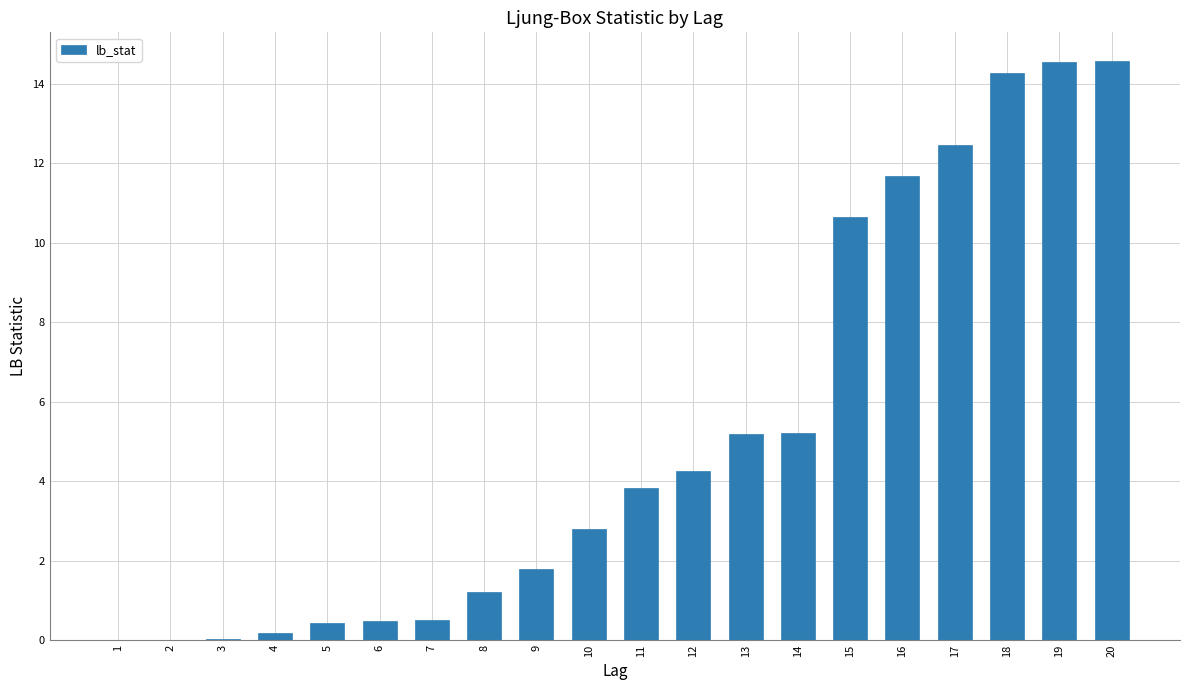

What is the approximate value at 16?

11.7